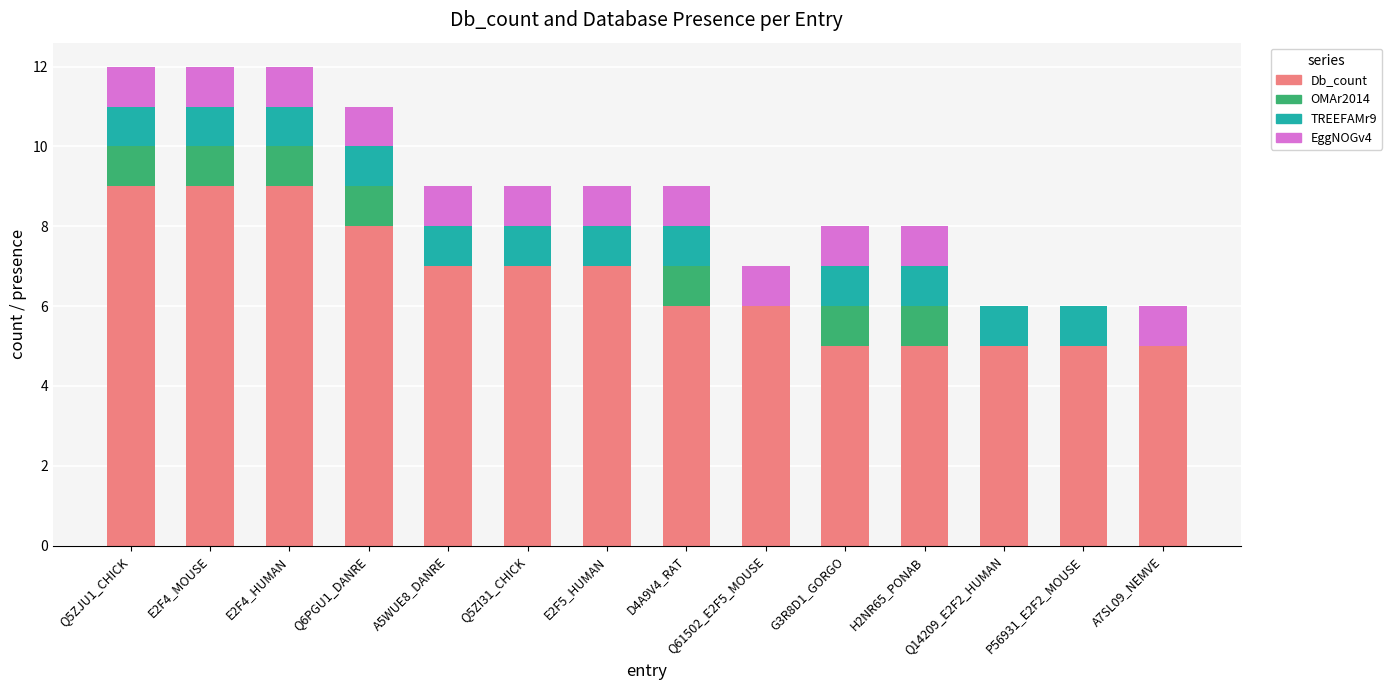

What is the highest value of the Db_count series?

9